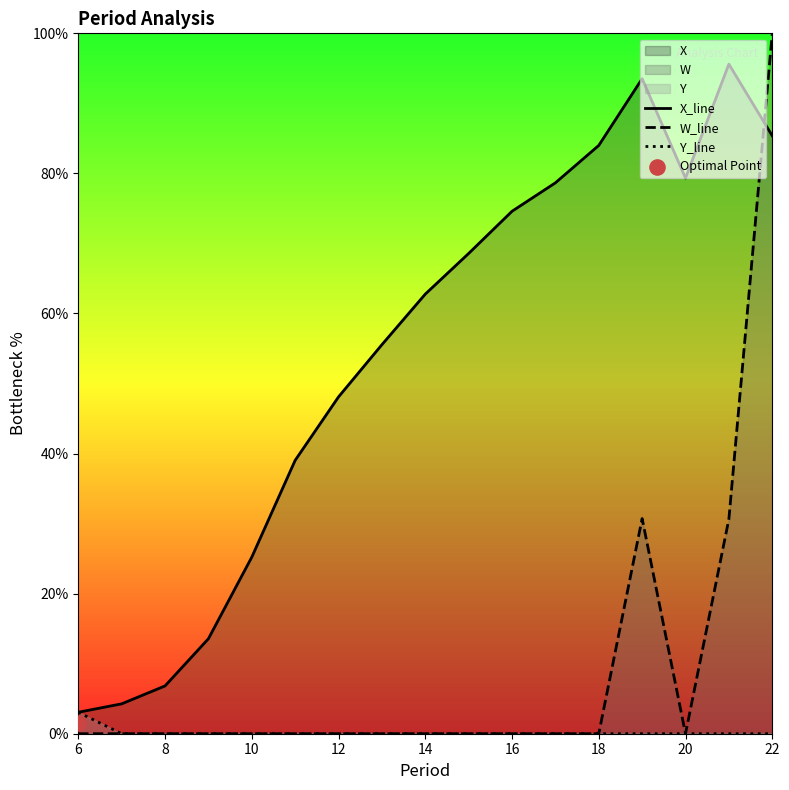

What are all the series names shown in the legend?

X_line, W_line, Y_line